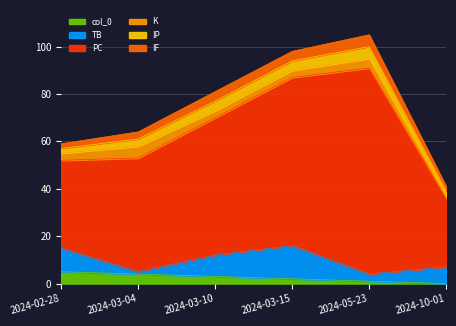

At which label does col_0 first exceed 3?

2024-02-28